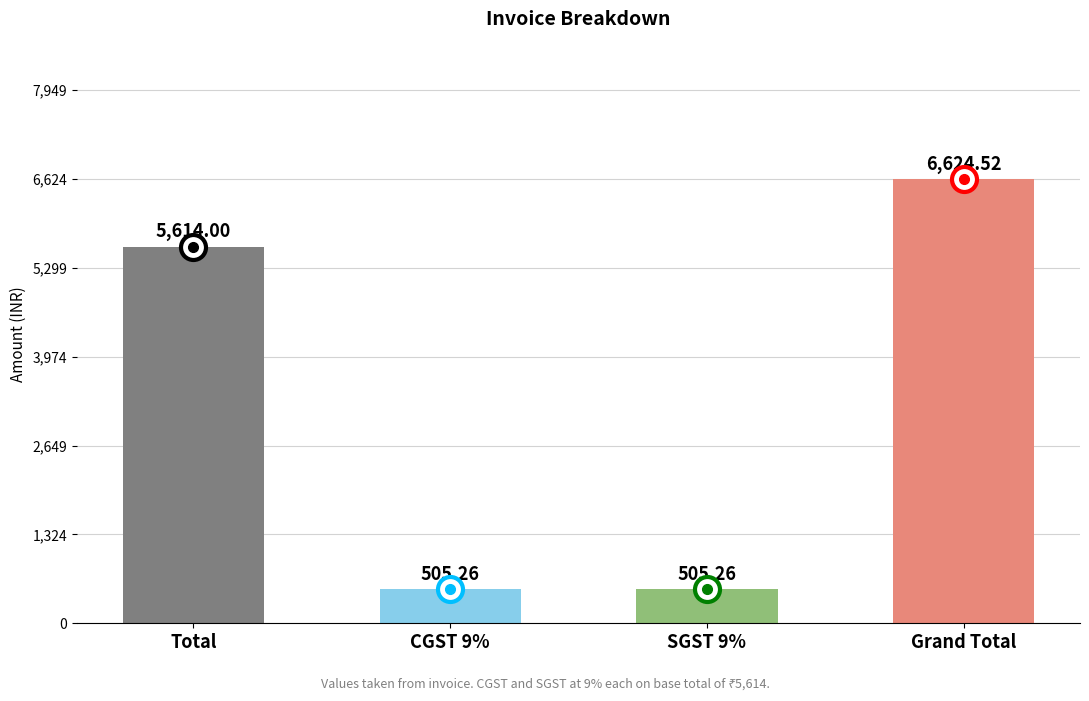

What is the difference between the values at Total and Grand Total?

1010.5